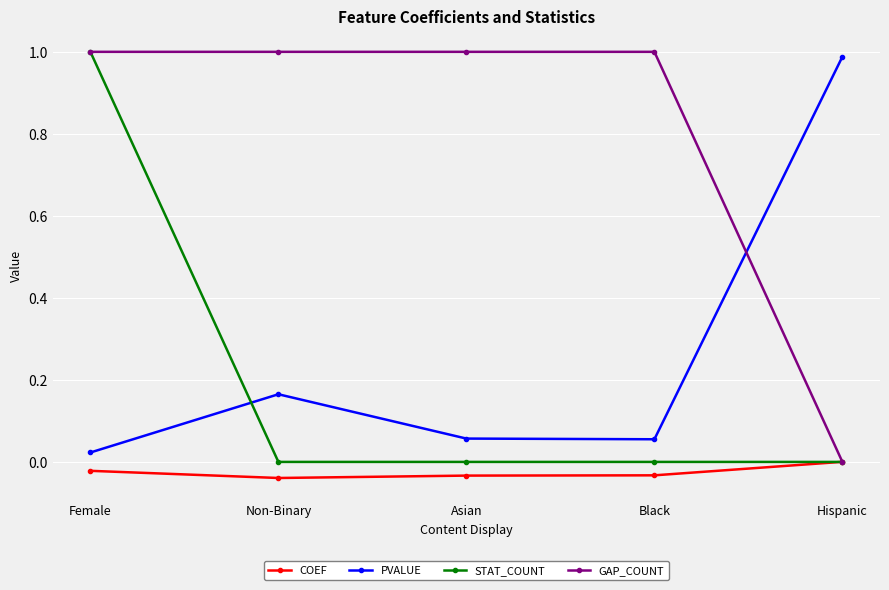

What is the label of the 5th point from the left?

Hispanic